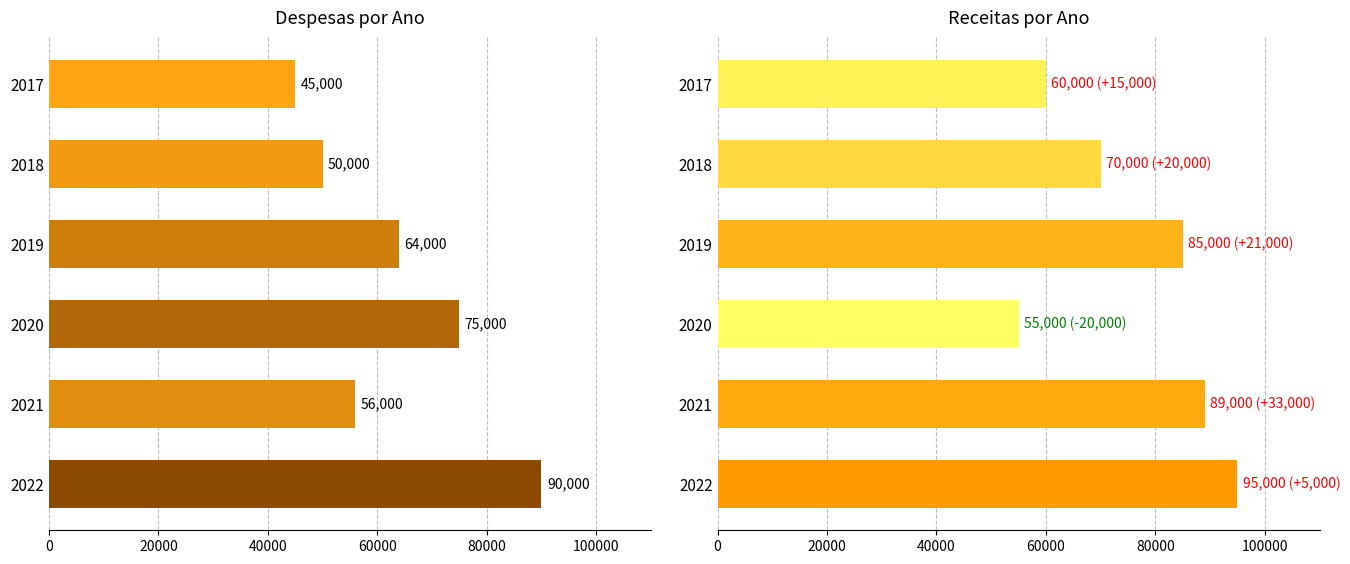

How many bars are there in each group?

2